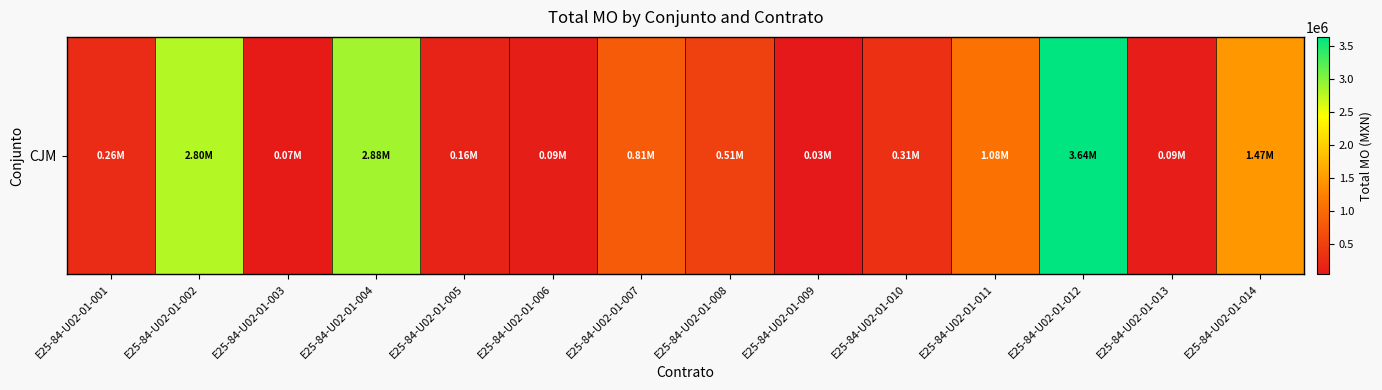

Is it true that the value at E25-84-U02-01-012 is 5983256.9?

False